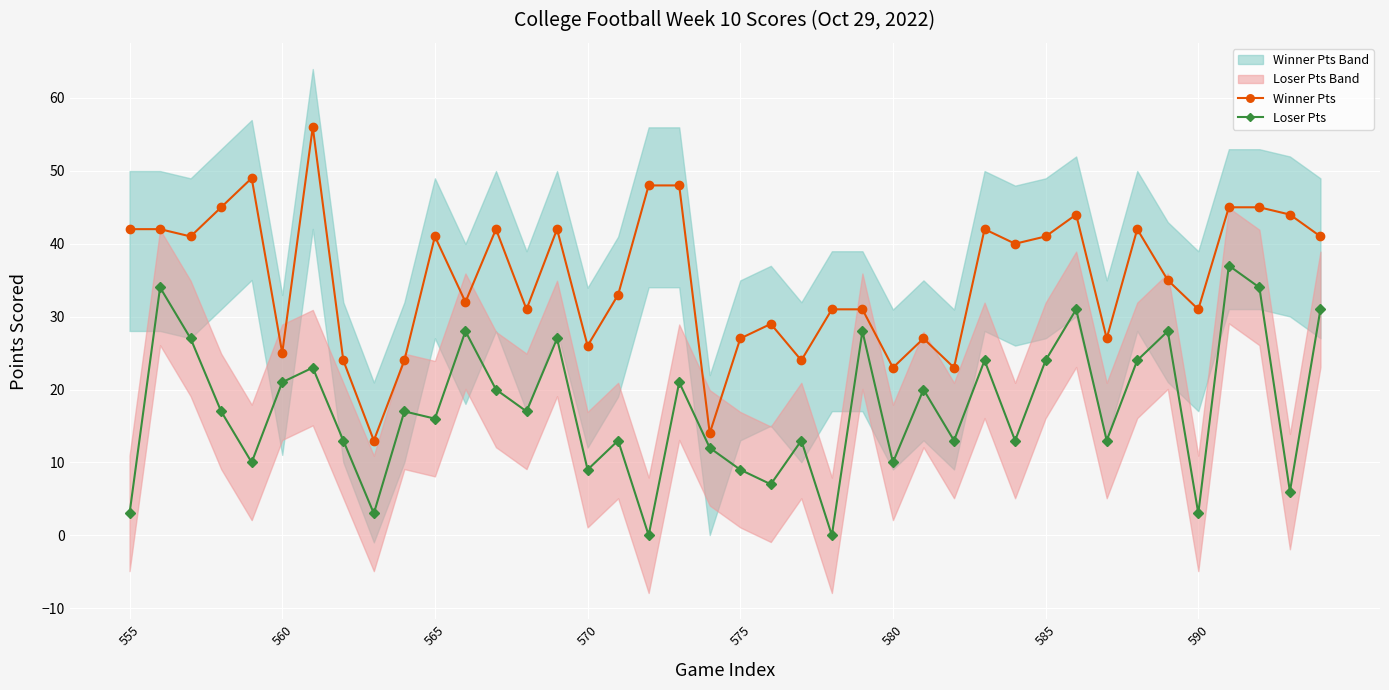

True or false: Loser Pts has a value of 7 at 21.

True